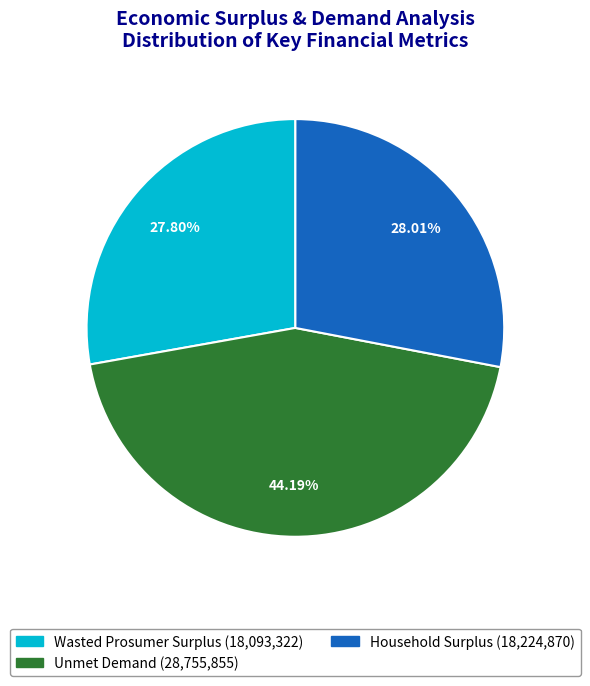

Between Unmet Demand and Wasted Prosumer Surplus, which is larger?

Unmet Demand